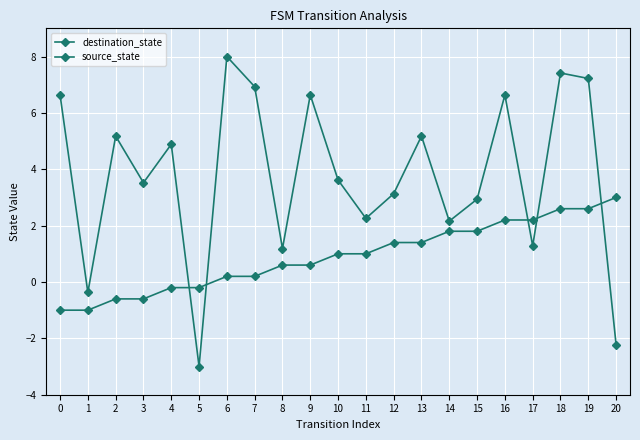

Rank the series by their maximum value, from highest to lowest.

destination_state, source_state